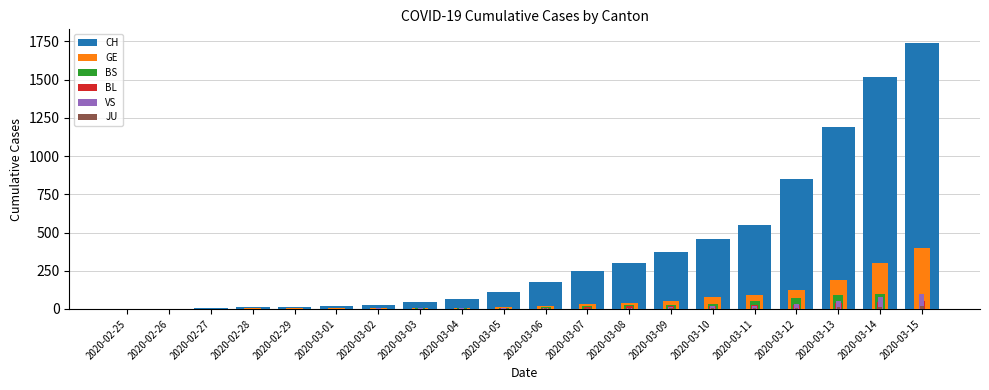

Rank the series by their maximum value, from highest to lowest.

CH, GE, BS, VS, BL, JU